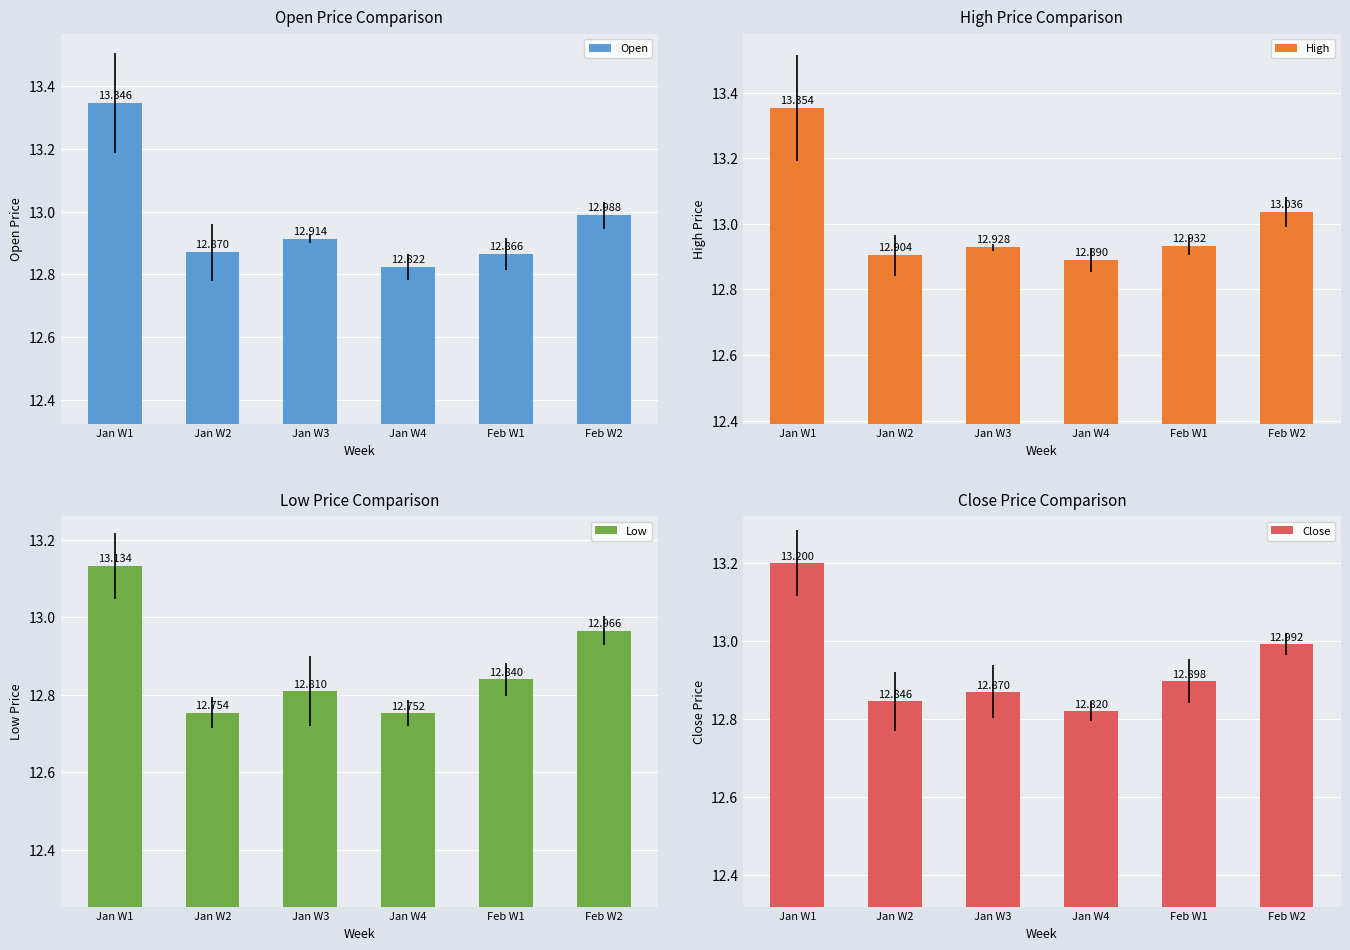

Reading left to right, what are all the values shown in this chart?

Open: Jan W1=13.3	Jan W2=12.9	Jan W3=12.9	Jan W4=12.8	Feb W1=12.9	Feb W2=13.0
High: Jan W1=13.4	Jan W2=12.9	Jan W3=12.9	Jan W4=12.9	Feb W1=12.9	Feb W2=13.0
Low: Jan W1=13.1	Jan W2=12.8	Jan W3=12.8	Jan W4=12.8	Feb W1=12.8	Feb W2=13.0
Close: Jan W1=13.2	Jan W2=12.8	Jan W3=12.9	Jan W4=12.8	Feb W1=12.9	Feb W2=13.0